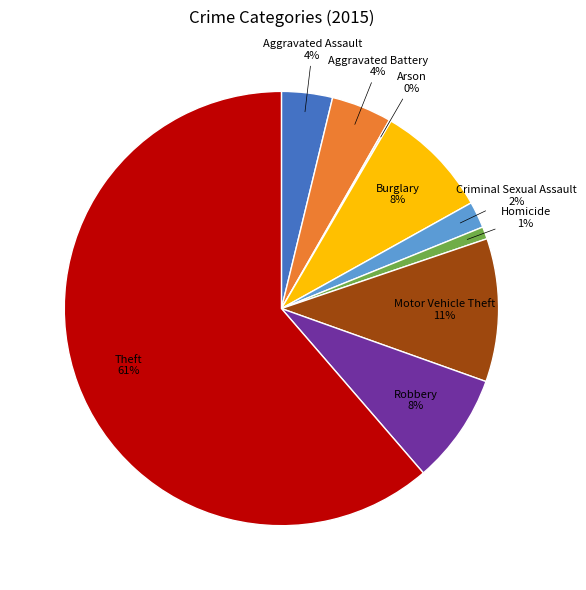

To the nearest percent, what is the average slice percentage?

11%